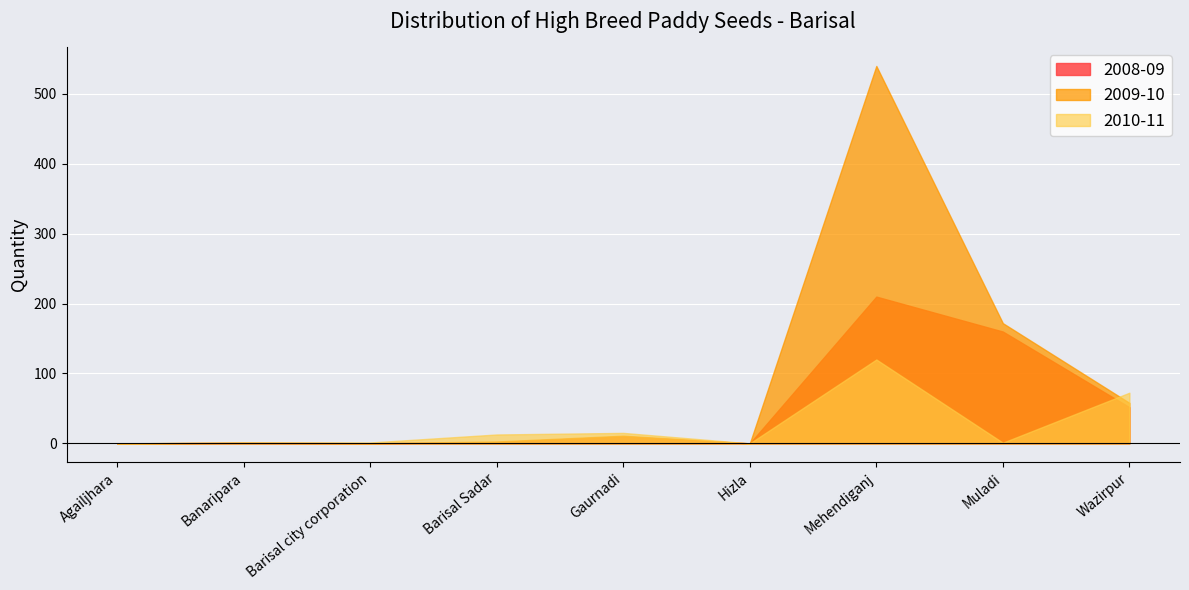

List the series in order of their peak value, lowest first.

2010-11, 2008-09, 2009-10